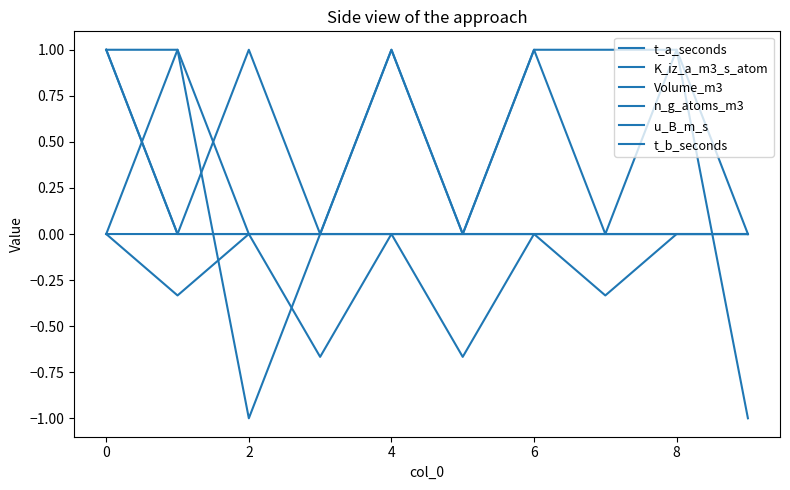

Reading left to right, extract all data points from this chart.

t_a_seconds: 1.0	1.0	-1.0	0.0	1.0	0.0	1.0	1.0	1.0	0.0
K_iz_a_m3_s_atom: 1.0	0.0	0.0	0.0	1.0	0.0	1.0	0.0	1.0	-1.0
Volume_m3: 0.0	-0.3	0.0	-0.7	0.0	-0.7	0.0	-0.3	0.0	0.0
n_g_atoms_m3: 1.0	0.0	0.0	0.0	0.0	0.0	0.0	0.0	0.0	0.0
u_B_m_s: 0.0	1.0	0.0	0.0	0.0	0.0	0.0	0.0	0.0	0.0
t_b_seconds: 0.0	0.0	1.0	0.0	0.0	0.0	0.0	0.0	0.0	0.0